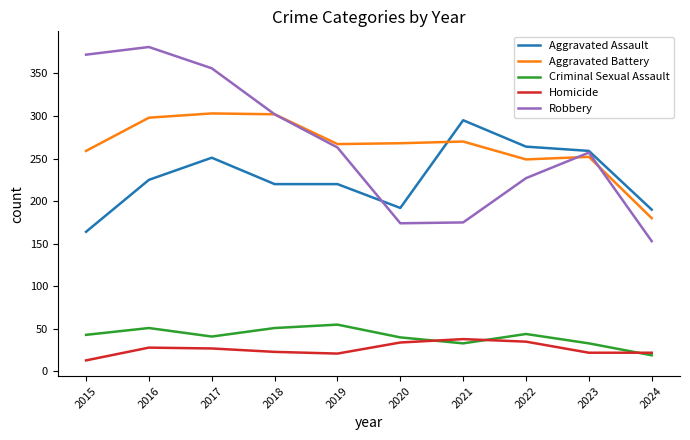

Where does the Homicide series first go above 27?

2016